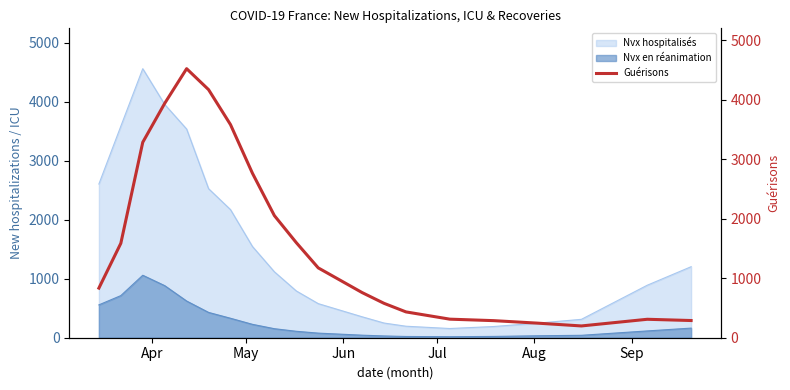

What is the highest value of the Nvx hospitalisés series?

4561